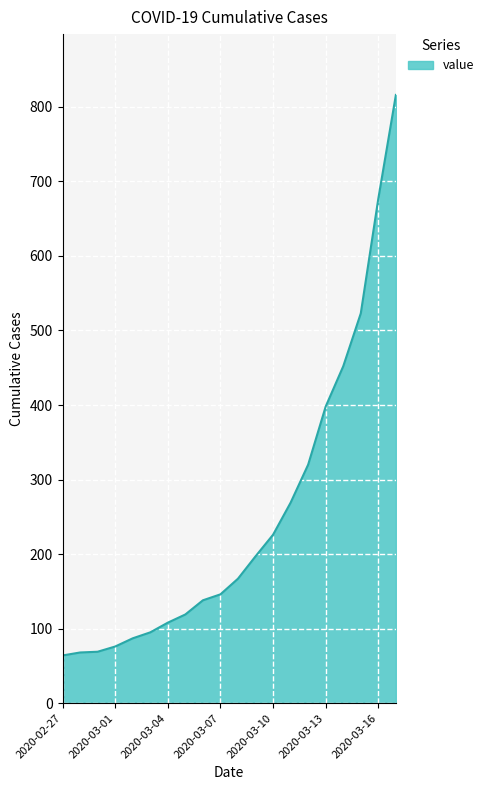

How many distinct data groups are displayed?

1